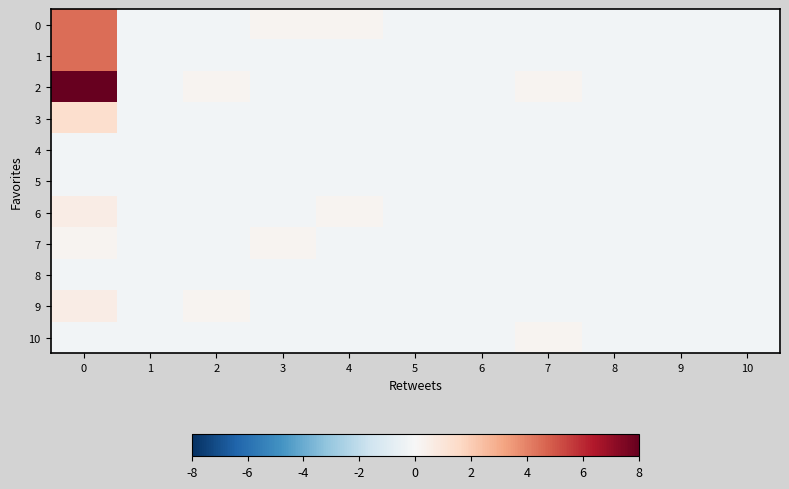

Reading left to right, list all the values displayed in this chart.

row_0: 0=4.5	1=-0.2	2=-0.2	3=0.2	4=0.2	5=-0.2	6=-0.2	7=-0.2	8=-0.2	9=-0.2	10=-0.2
row_1: 0=4.5	1=-0.2	2=-0.2	3=-0.2	4=-0.2	5=-0.2	6=-0.2	7=-0.2	8=-0.2	9=-0.2	10=-0.2
row_2: 0=8.0	1=-0.2	2=0.2	3=-0.2	4=-0.2	5=-0.2	6=-0.2	7=0.2	8=-0.2	9=-0.2	10=-0.2
row_3: 0=1.4	1=-0.2	2=-0.2	3=-0.2	4=-0.2	5=-0.2	6=-0.2	7=-0.2	8=-0.2	9=-0.2	10=-0.2
row_4: 0=-0.2	1=-0.2	2=-0.2	3=-0.2	4=-0.2	5=-0.2	6=-0.2	7=-0.2	8=-0.2	9=-0.2	10=-0.2
row_5: 0=-0.2	1=-0.2	2=-0.2	3=-0.2	4=-0.2	5=-0.2	6=-0.2	7=-0.2	8=-0.2	9=-0.2	10=-0.2
row_6: 0=0.6	1=-0.2	2=-0.2	3=-0.2	4=0.2	5=-0.2	6=-0.2	7=-0.2	8=-0.2	9=-0.2	10=-0.2
row_7: 0=0.2	1=-0.2	2=-0.2	3=0.2	4=-0.2	5=-0.2	6=-0.2	7=-0.2	8=-0.2	9=-0.2	10=-0.2
row_8: 0=-0.2	1=-0.2	2=-0.2	3=-0.2	4=-0.2	5=-0.2	6=-0.2	7=-0.2	8=-0.2	9=-0.2	10=-0.2
row_9: 0=0.6	1=-0.2	2=0.2	3=-0.2	4=-0.2	5=-0.2	6=-0.2	7=-0.2	8=-0.2	9=-0.2	10=-0.2
row_10: 0=-0.2	1=-0.2	2=-0.2	3=-0.2	4=-0.2	5=-0.2	6=-0.2	7=0.2	8=-0.2	9=-0.2	10=-0.2